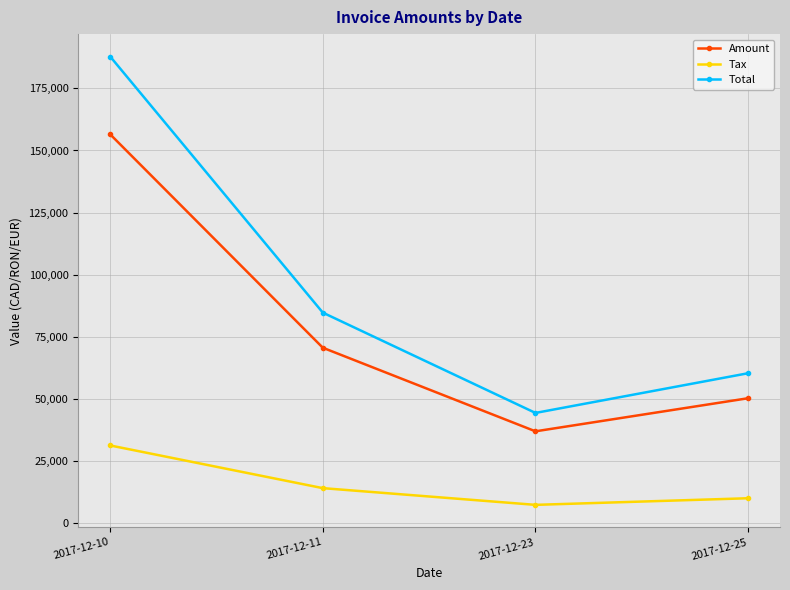

Which series has the largest total across all categories?

Total